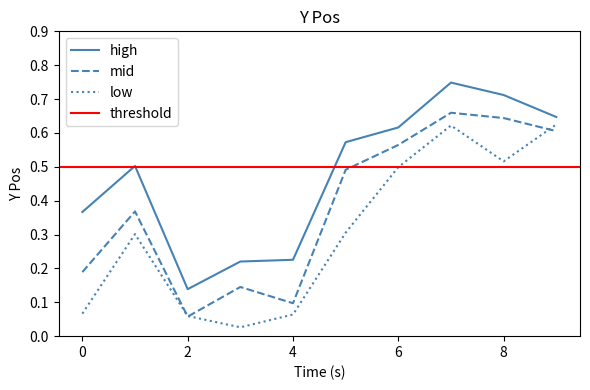

Reading left to right, extract all data points from this chart.

high: 0=0.4	1=0.5	2=0.1	3=0.2	4=0.2	5=0.6	6=0.6	7=0.7	8=0.7	9=0.6
mid: 0=0.2	1=0.4	2=0.1	3=0.1	4=0.1	5=0.5	6=0.6	7=0.7	8=0.6	9=0.6
low: 0=0.1	1=0.3	2=0.1	3=0.0	4=0.1	5=0.3	6=0.5	7=0.6	8=0.5	9=0.6